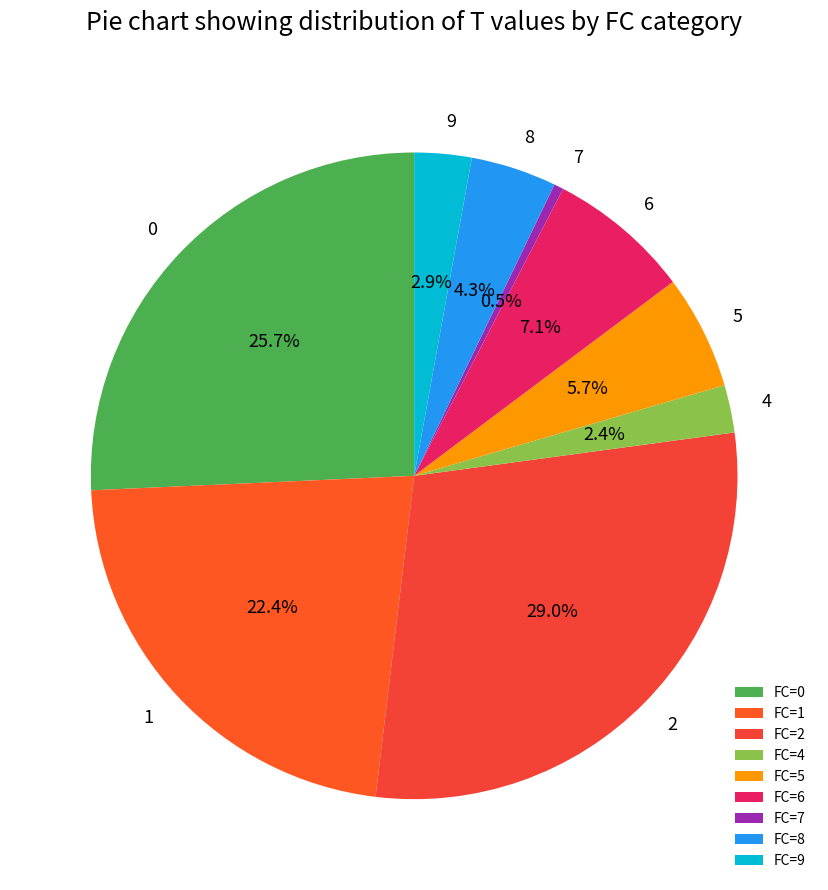

Which has a higher value, 9 or 7?

9